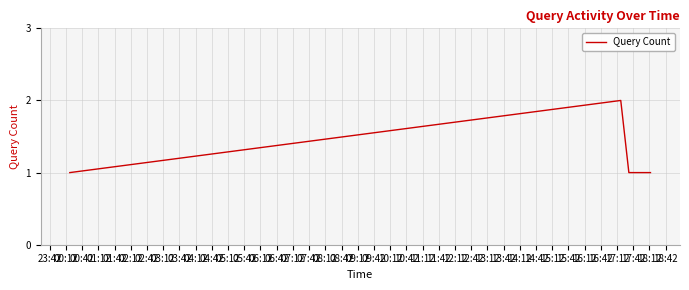

True or false: there are more than 0 points higher than both neighbors.

True